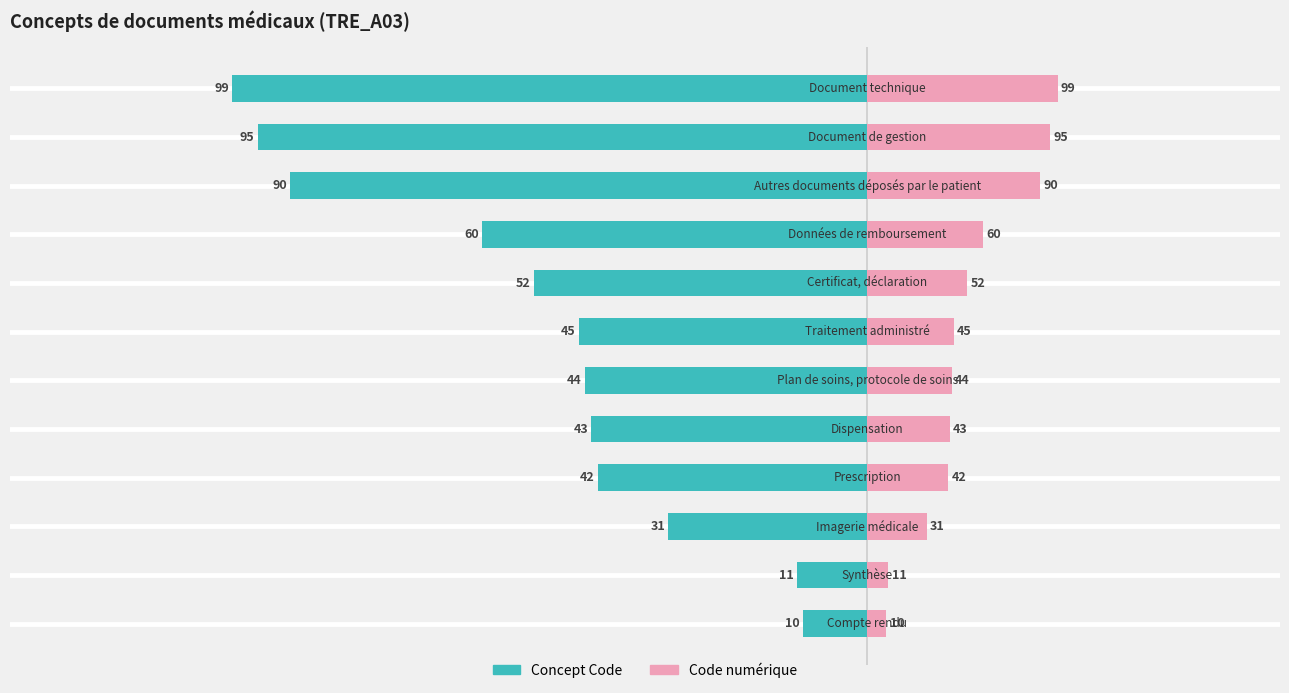

What are all the series names shown in the legend?

Concept Code, Code numérique